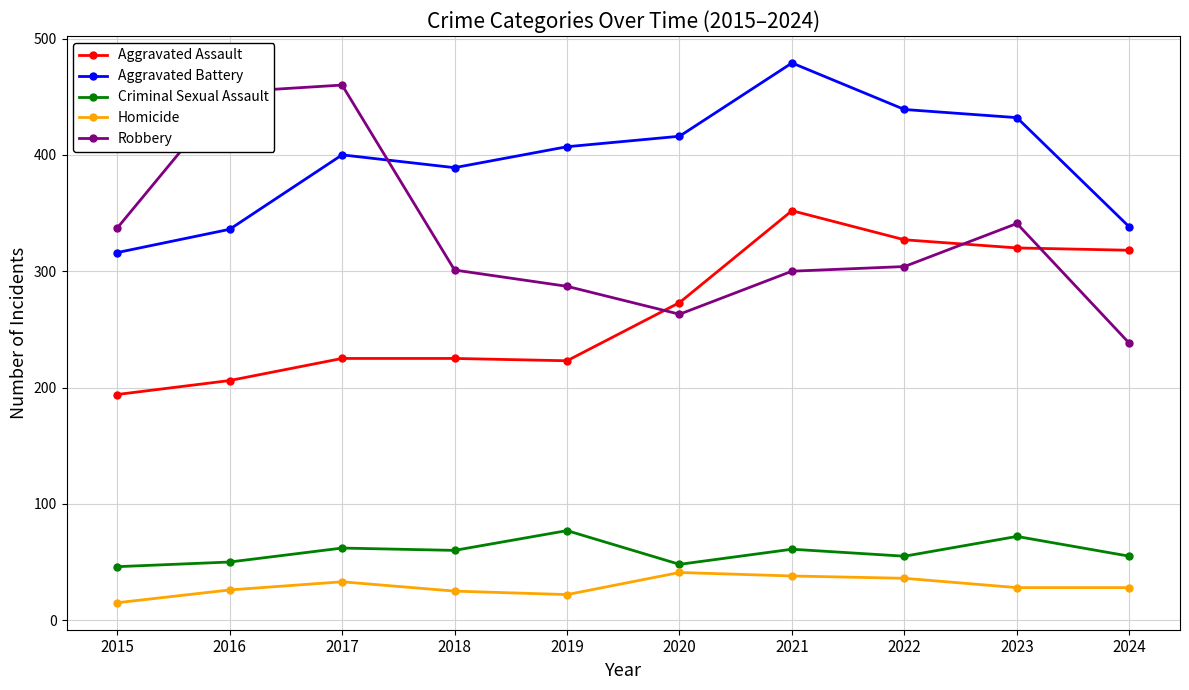

After their last crossing, which series has the higher values: Aggravated Battery or Robbery?

Aggravated Battery